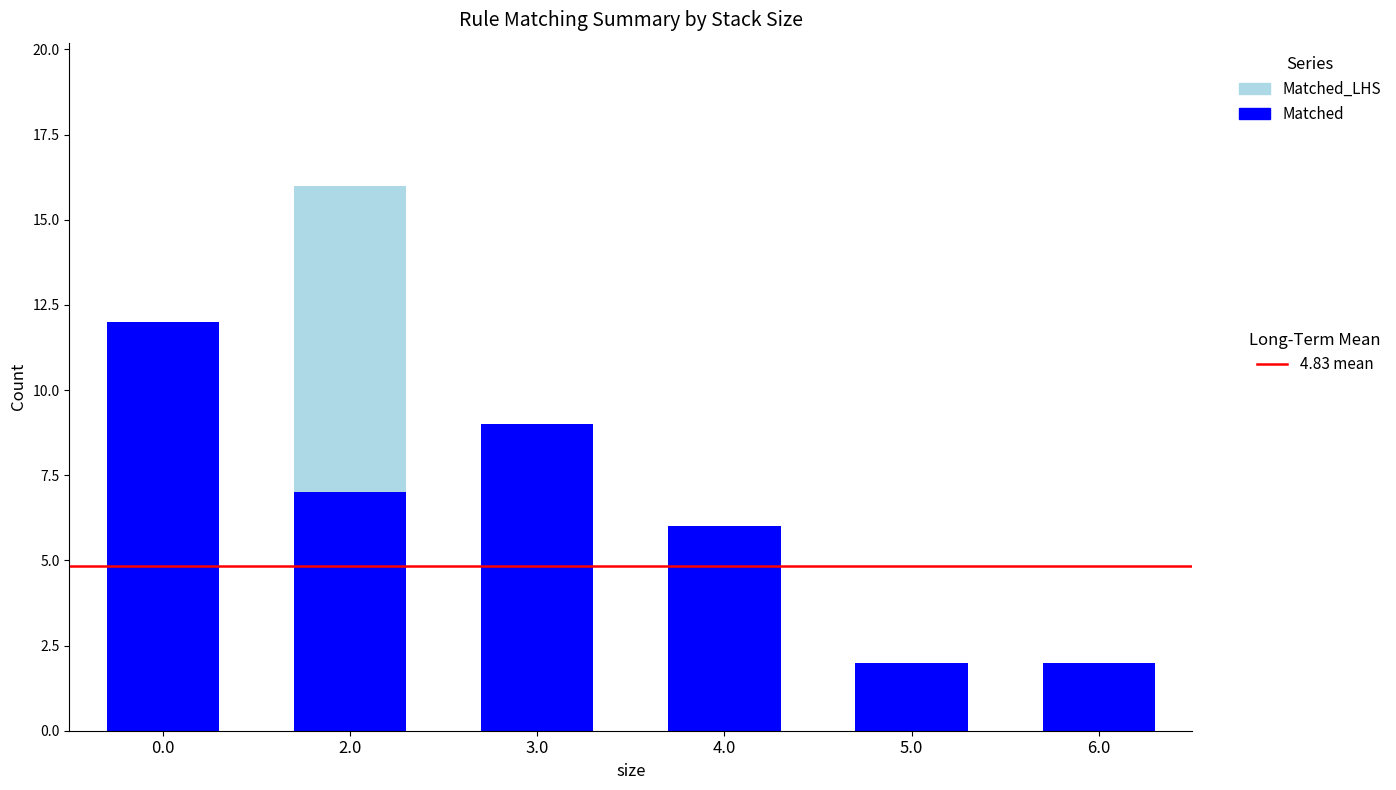

What is the total value across all series at 4.0?

6